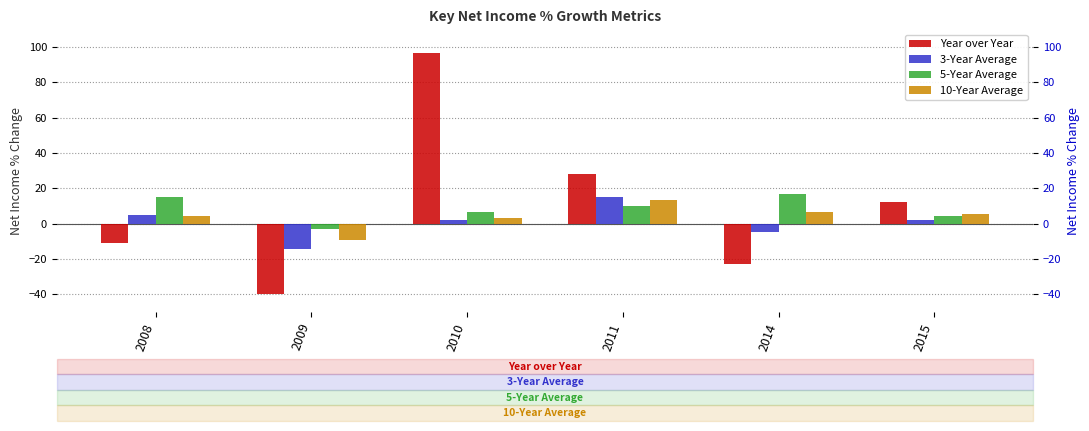

How many values in the 5-Year Average series exceed 9?

3